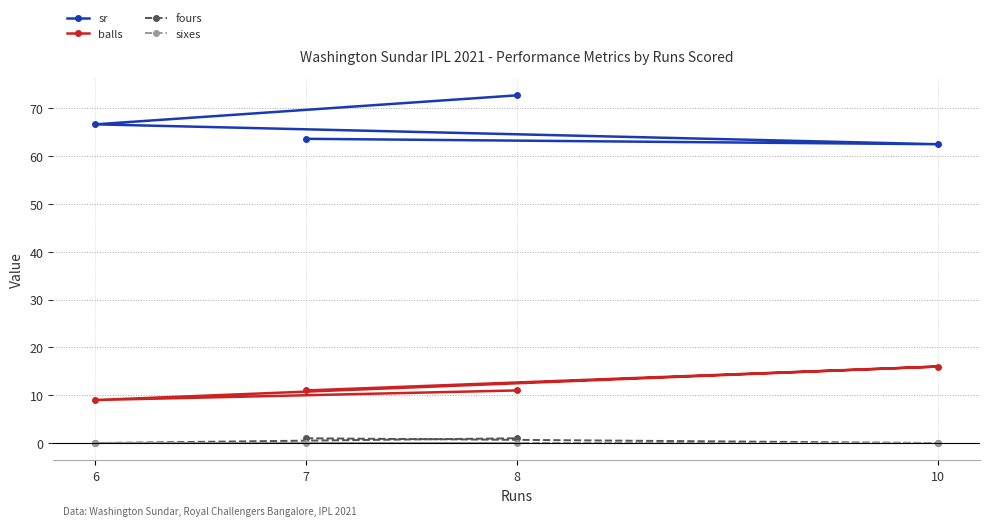

Reading left to right, what are all the values shown in this chart?

sr: 6=66.7	7=63.6	8=72.7	10=62.5
balls: 6=9.0	7=11.0	8=11.0	10=16.0
fours: 6=0.0	7=1.0	8=1.0	10=0.0
sixes: 6=0.0	7=0.0	8=0.0	10=0.0